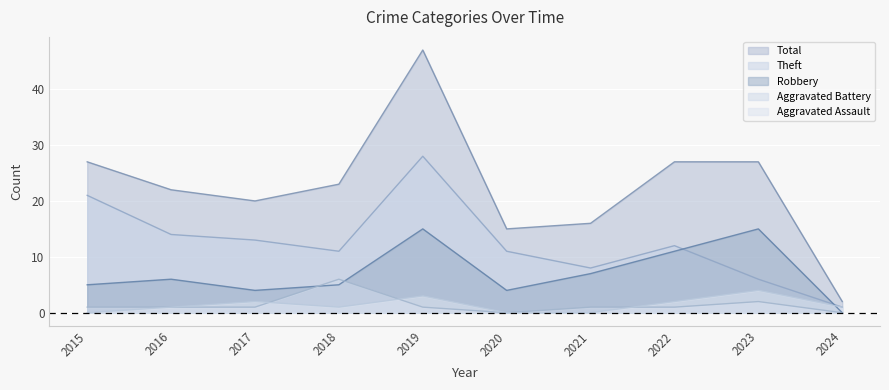

Count the number of categories in the chart.

10